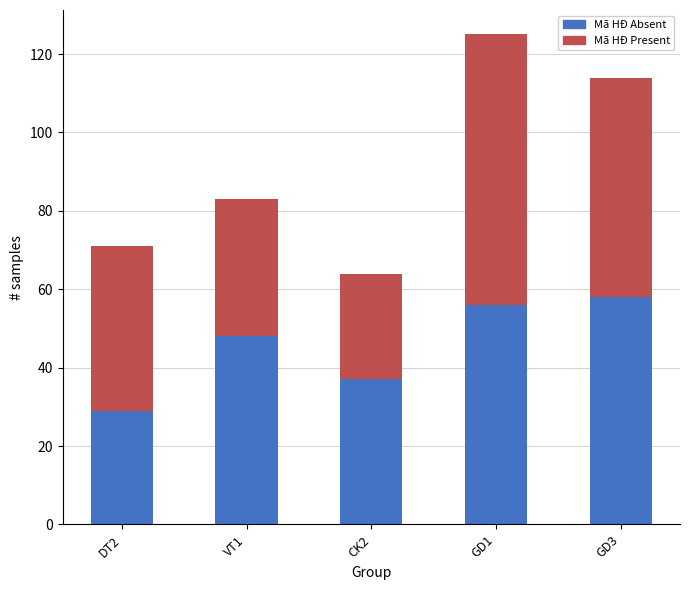

What is the total value across all series at VT1?

83